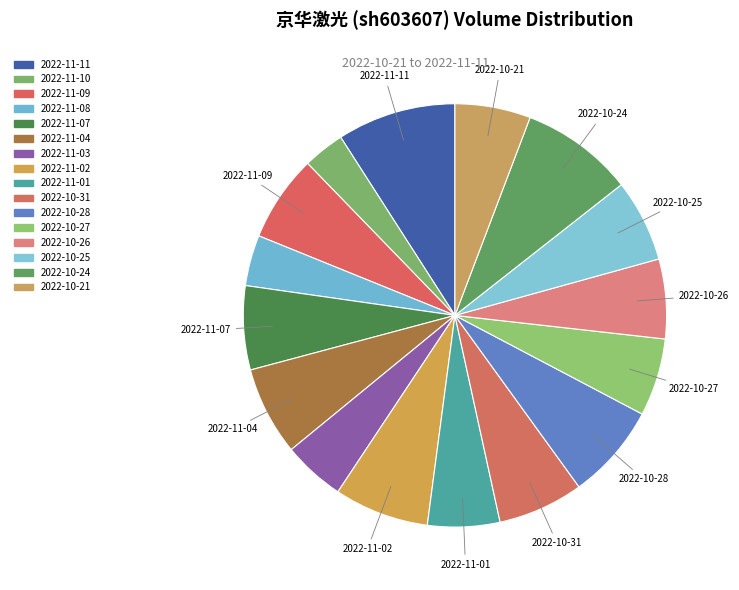

The 2022-10-27 slice represents 13% of the pie. True or false?

False